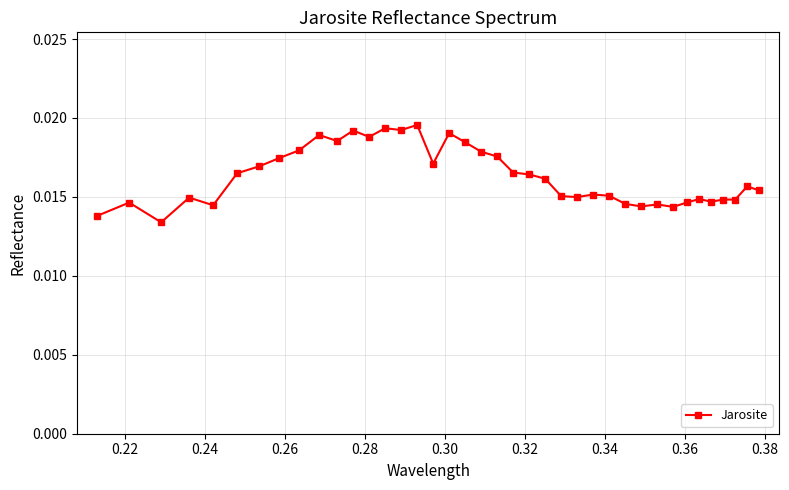

Count the values in the range 0 to 1.

39